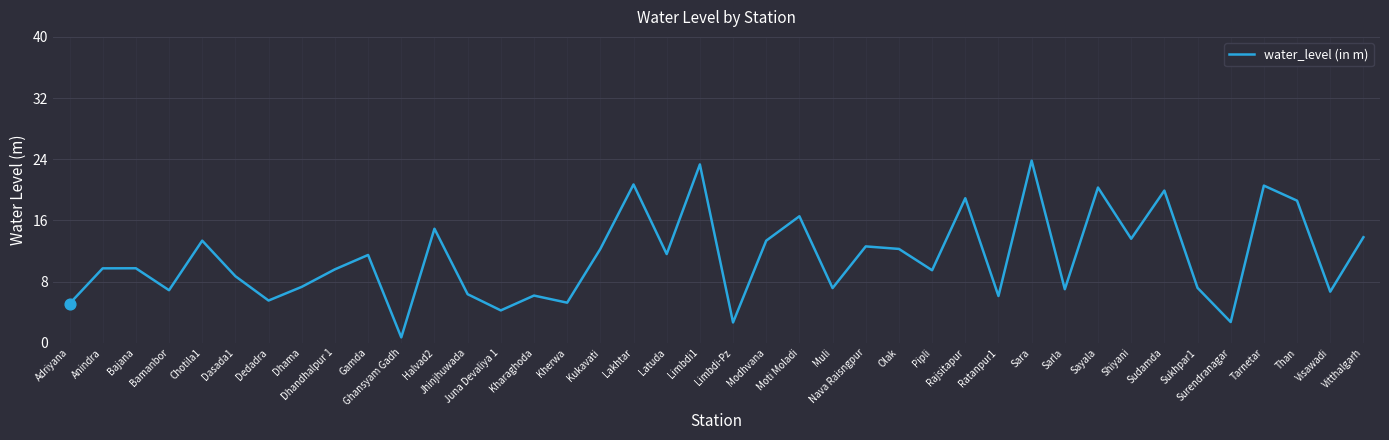

What is the change in value from Adriyana to Limbdi1?

+18.2